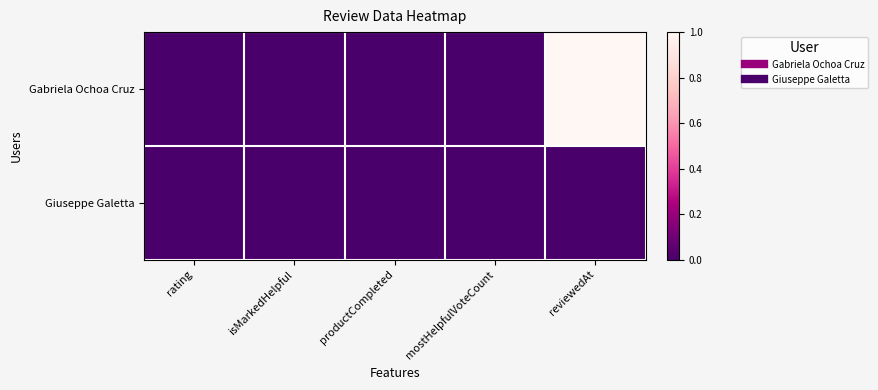

Reading left to right, transcribe all the data shown in this chart.

Gabriela Ochoa Cruz: rating=0	isMarkedHelpful=0	productCompleted=0	mostHelpfulVoteCount=0	reviewedAt=1
Giuseppe Galetta: rating=0	isMarkedHelpful=0	productCompleted=0	mostHelpfulVoteCount=0	reviewedAt=0